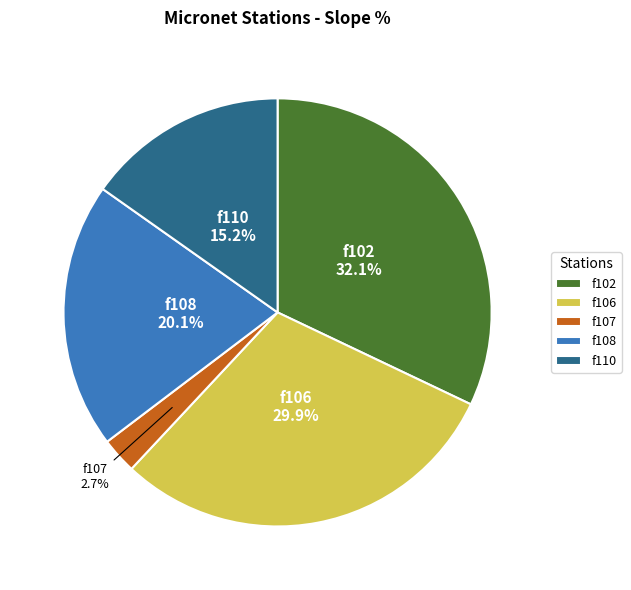

What portion of the pie excludes f106?

70.1%